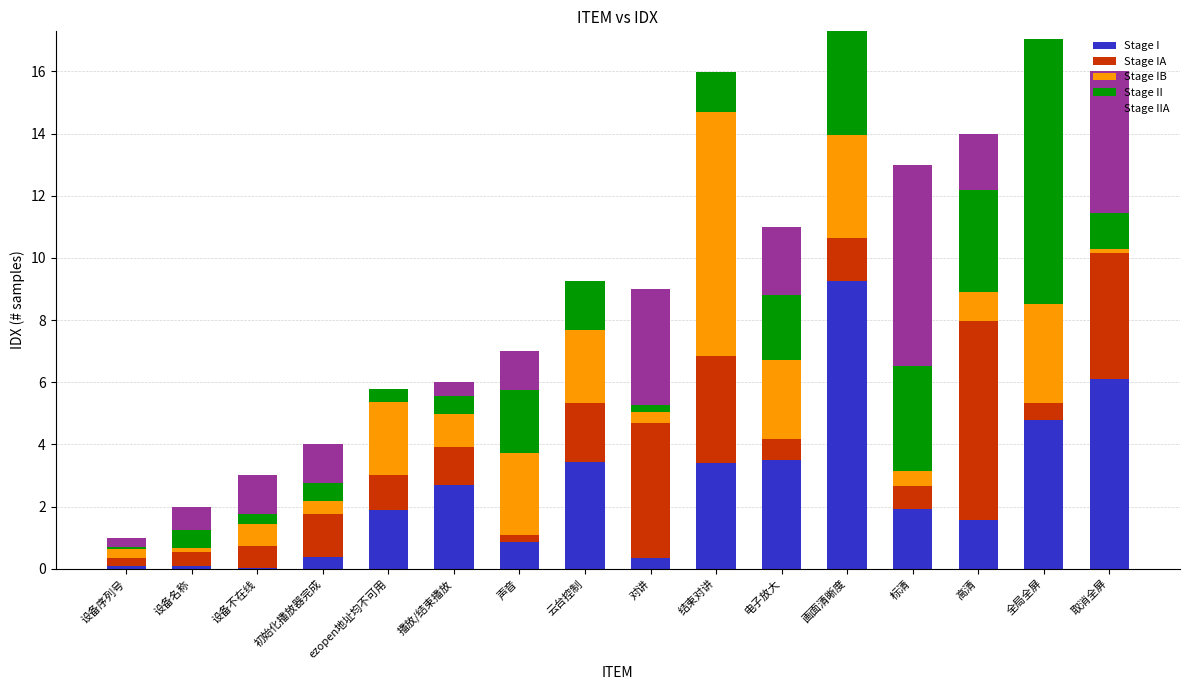

What are all the series names shown in the legend?

Stage I, Stage IA, Stage IB, Stage II, Stage IIA